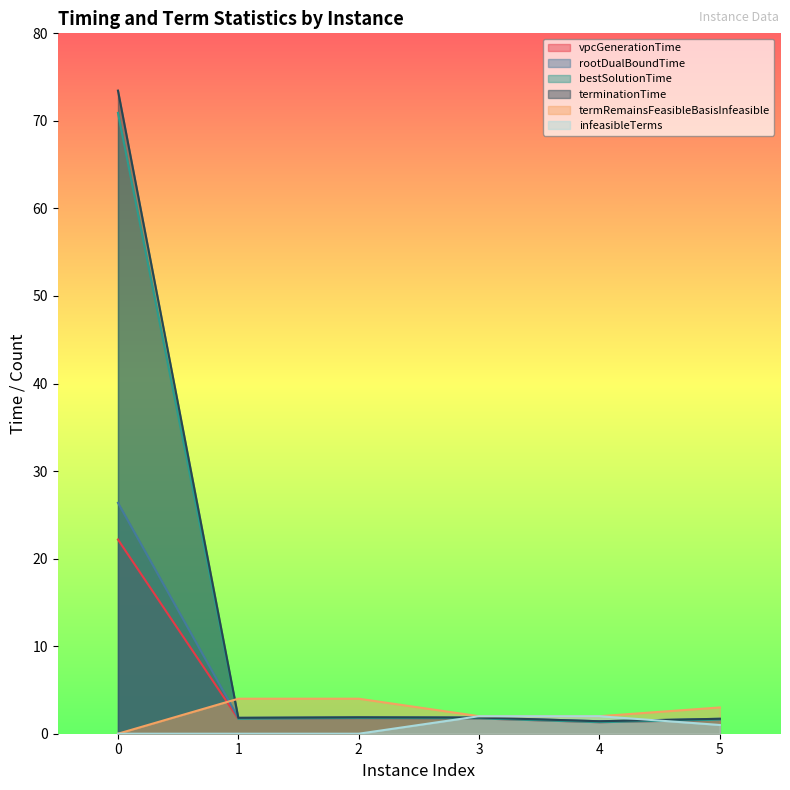

Which series has the largest range (max minus min)?

terminationTime